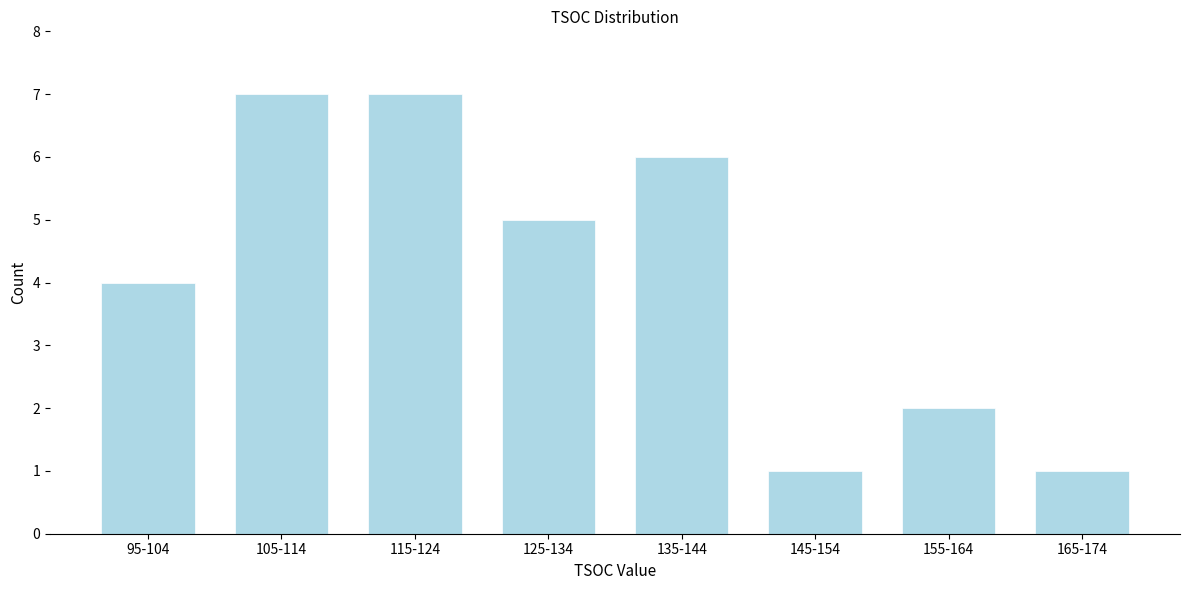

Reading left to right, what are all the values shown in this chart?

4	7	7	5	6	1	2	1